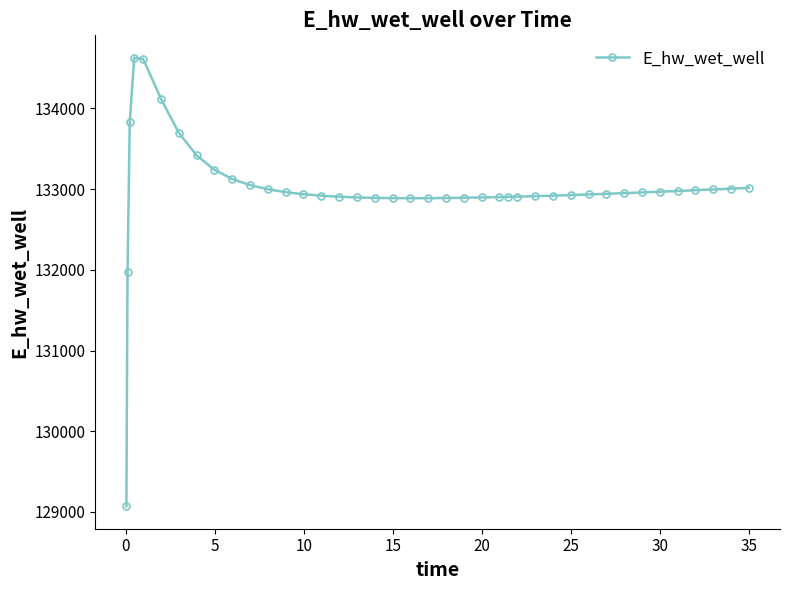

What is the value of the 11th point from the left?

133050.3